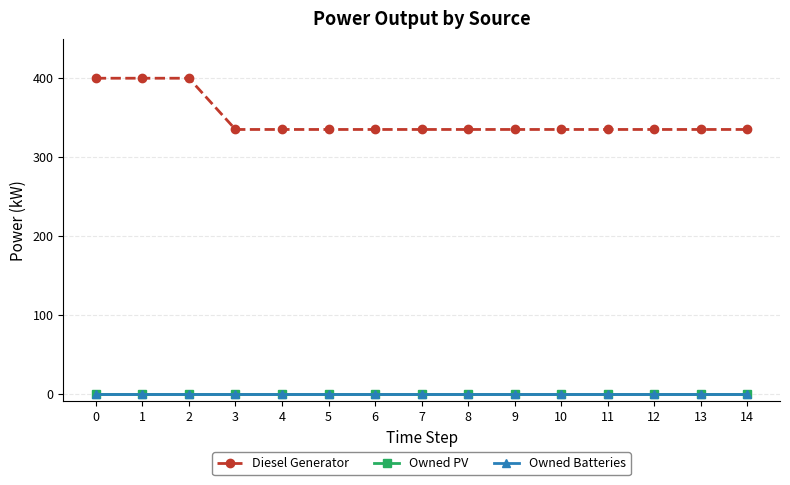

Which series has the widest spread of values?

Diesel Generator